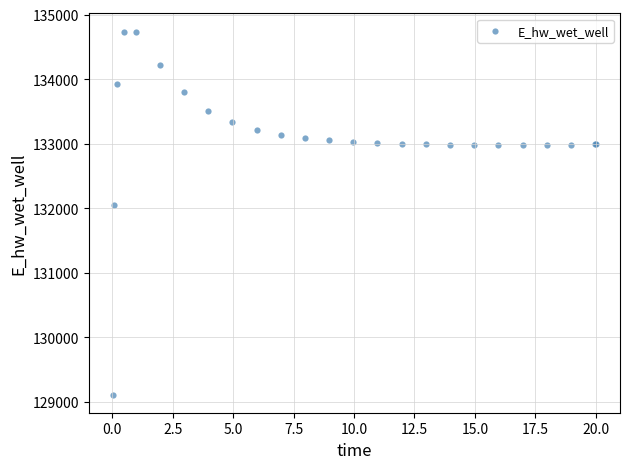

What Y value in the scatter plot is closest to 131923?

132046.0